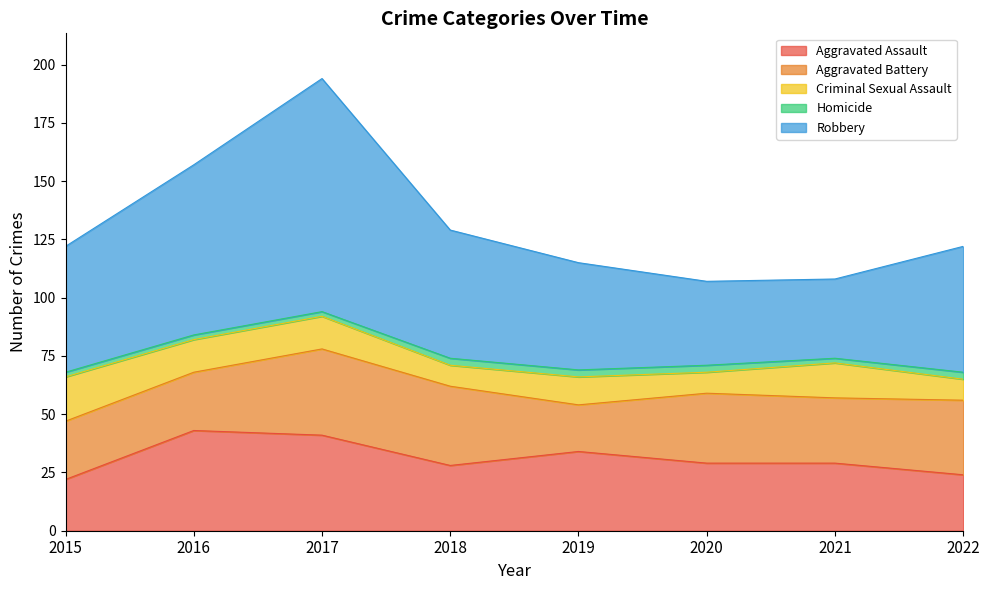

At which category does the chart reach its minimum across all series?

2015